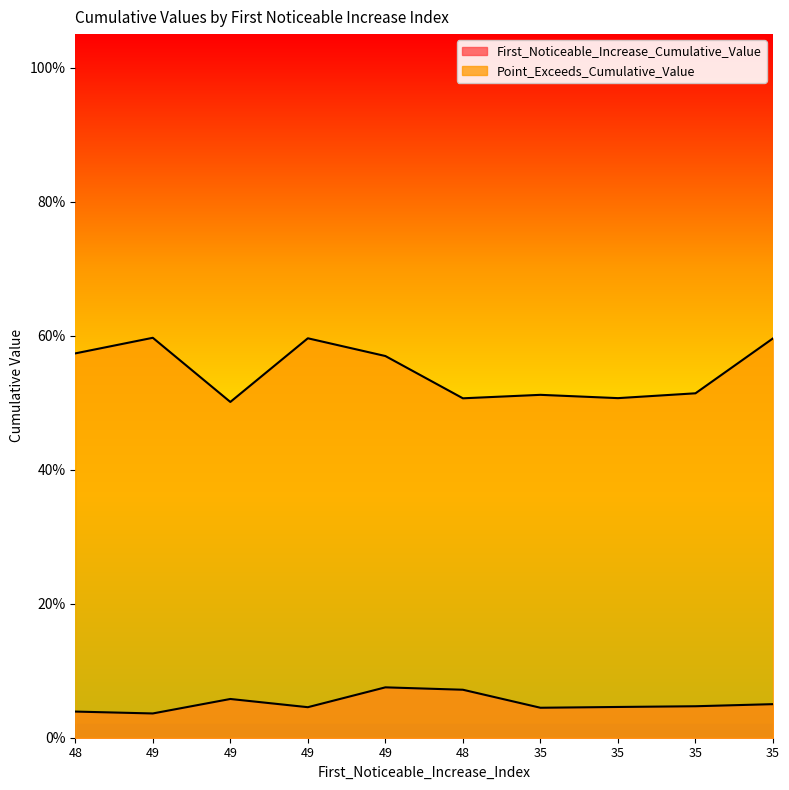

What value does the Point_Exceeds_Cumulative_Value series have at 35?

0.5